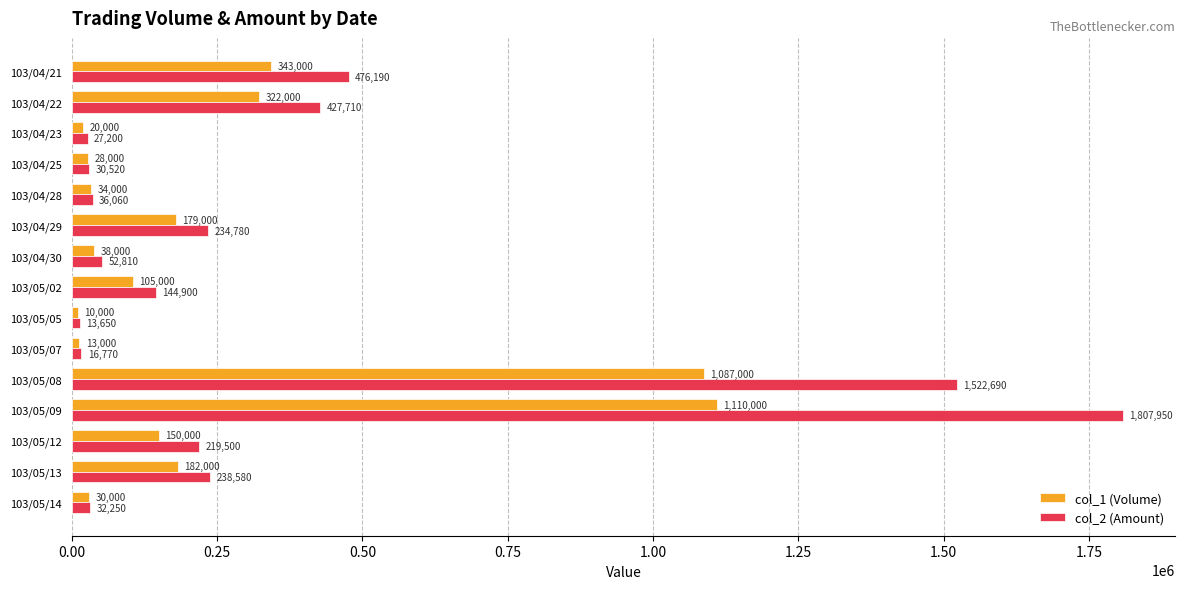

The value of col_1 (Volume) at 103/05/09 is 1110000. True or false?

True